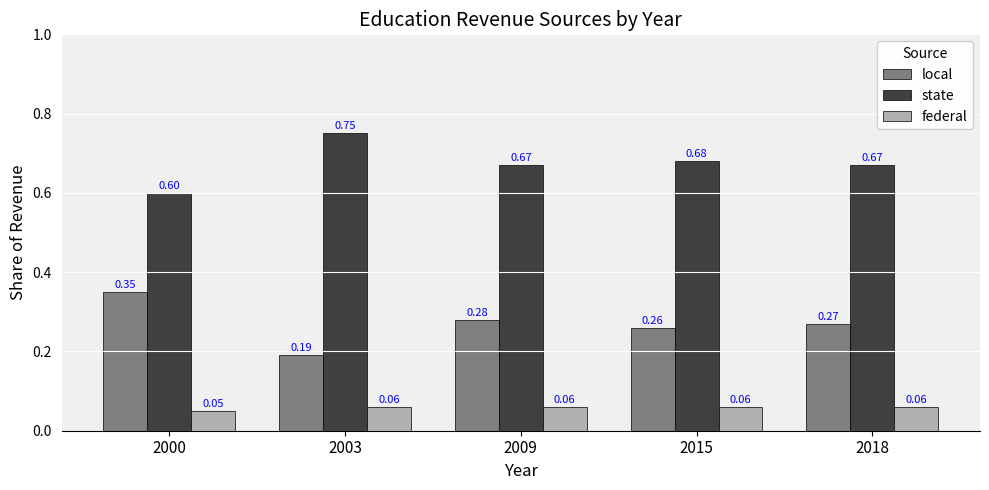

Where is state nearest to the value 0?

2000